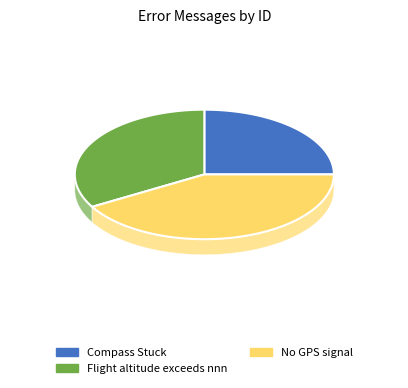

To the nearest percent, what is the difference between the No GPS signal and Compass Stuck slice percentages?

17%